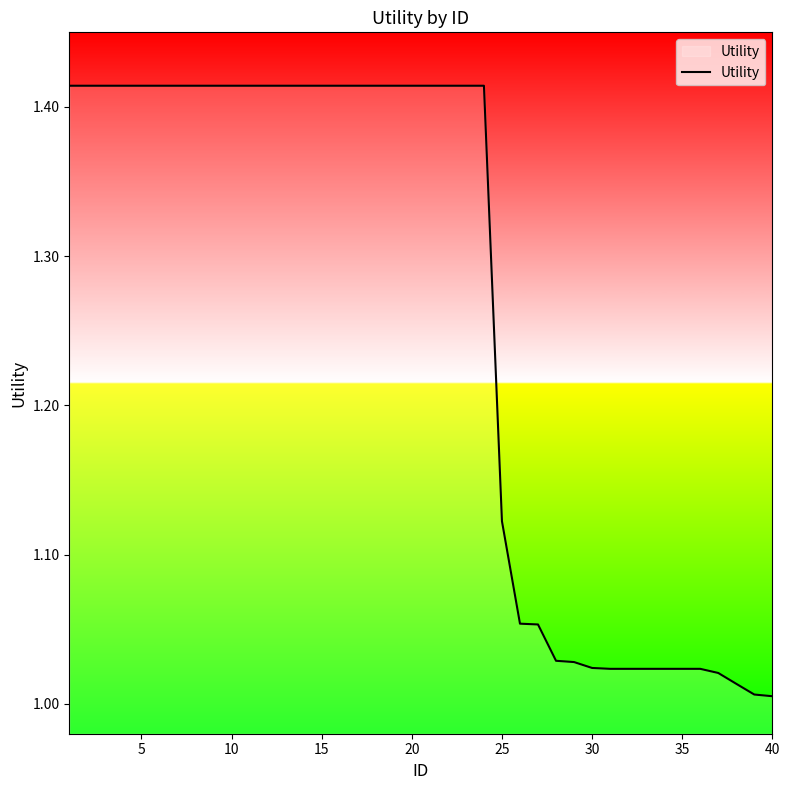

What is the difference between the maximum and minimum values?

0.4